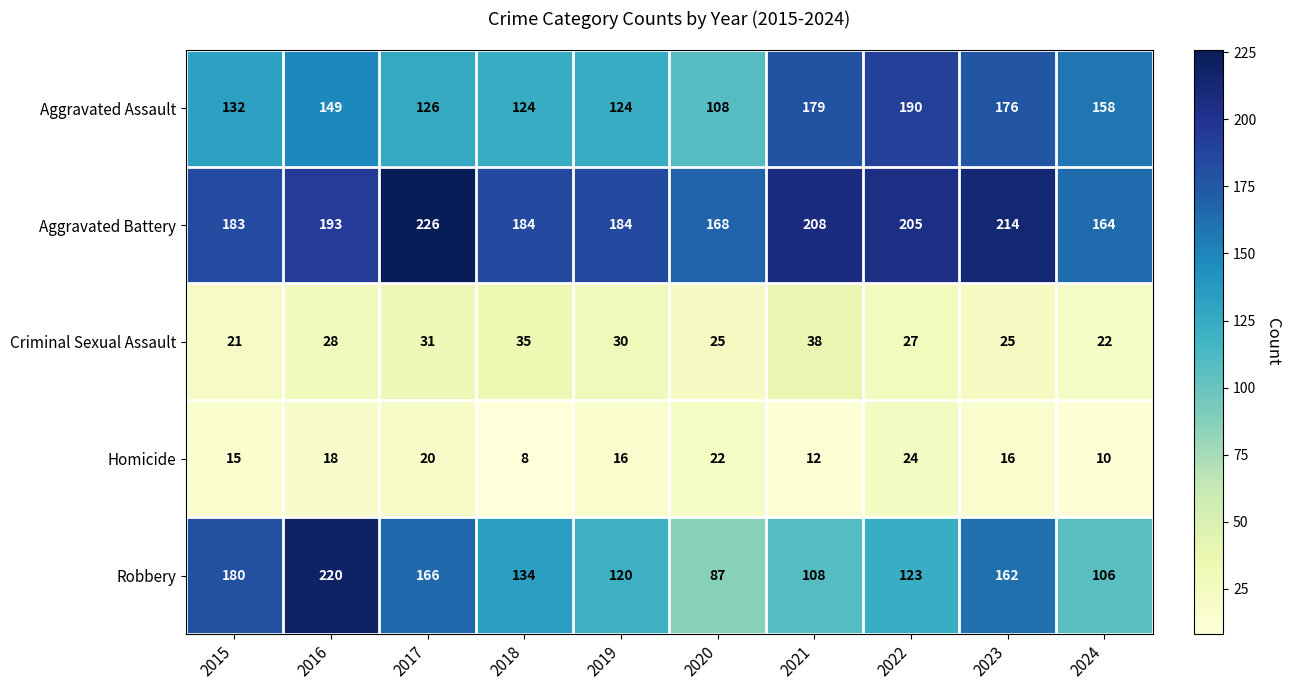

Rank the series by their maximum value, from lowest to highest.

Homicide, Criminal Sexual Assault, Aggravated Assault, Robbery, Aggravated Battery